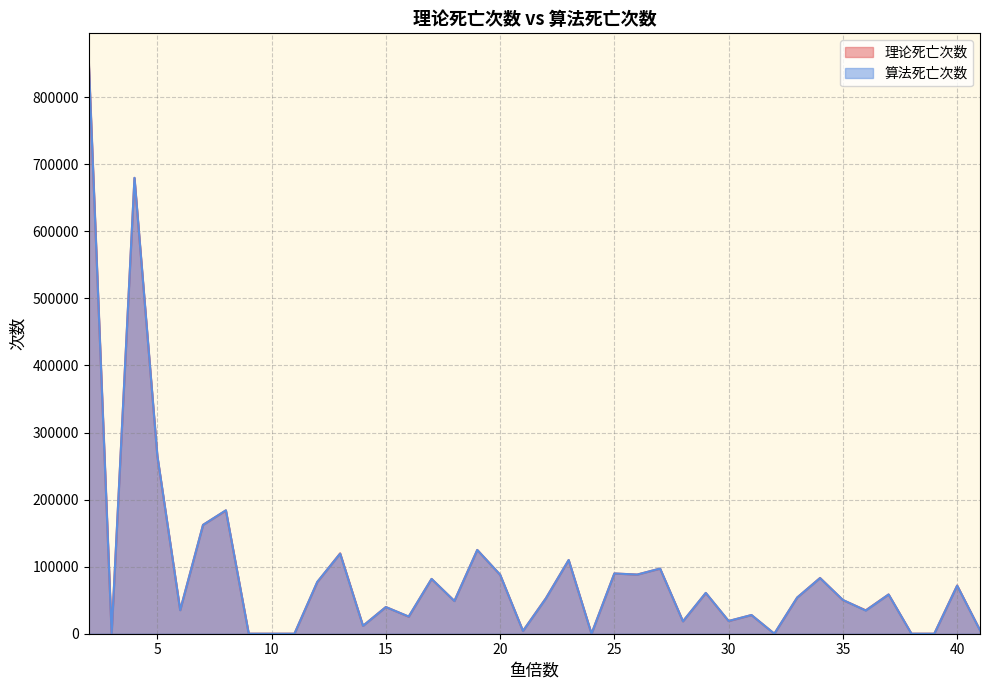

List the series in order of their overall mean, highest first.

算法死亡次数, 理论死亡次数